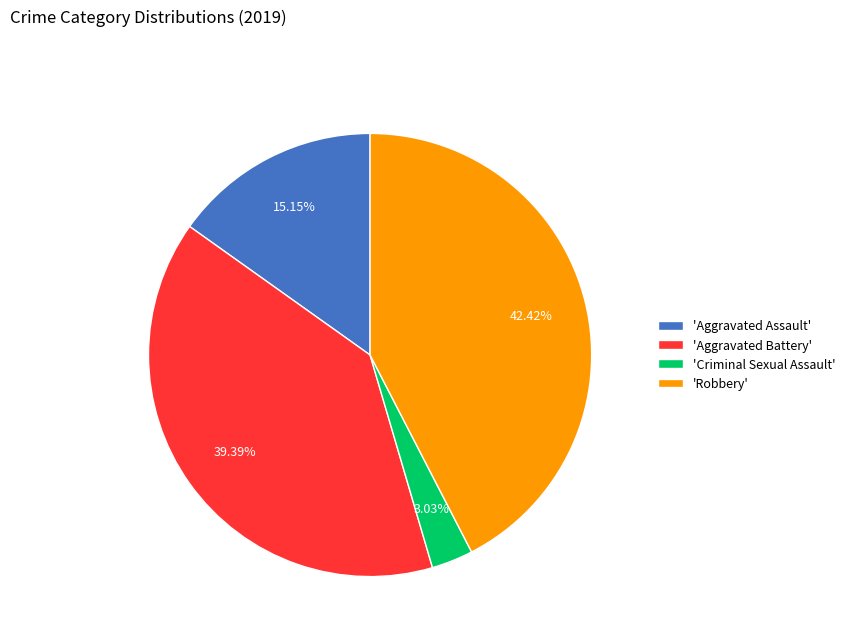

Approximately how many times larger is the value at 'Aggravated Assault' compared to 'Robbery'?

0.4